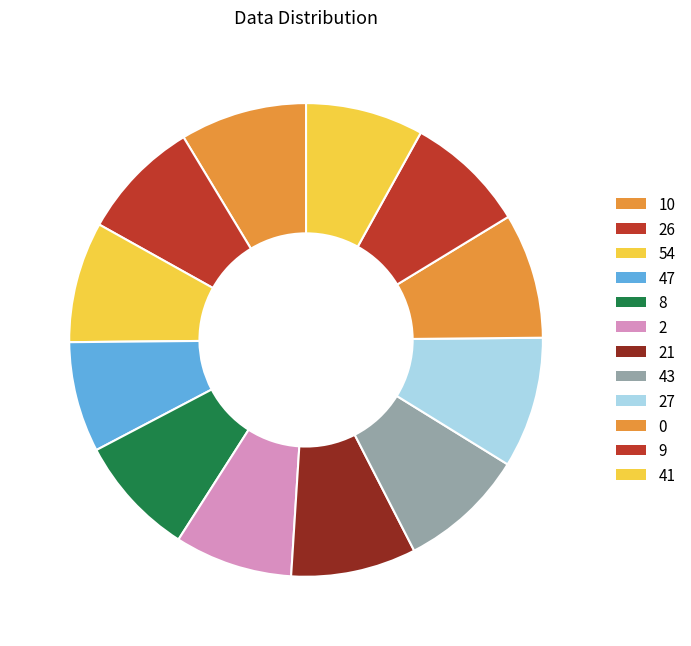

Is 8 the majority of the pie?

No